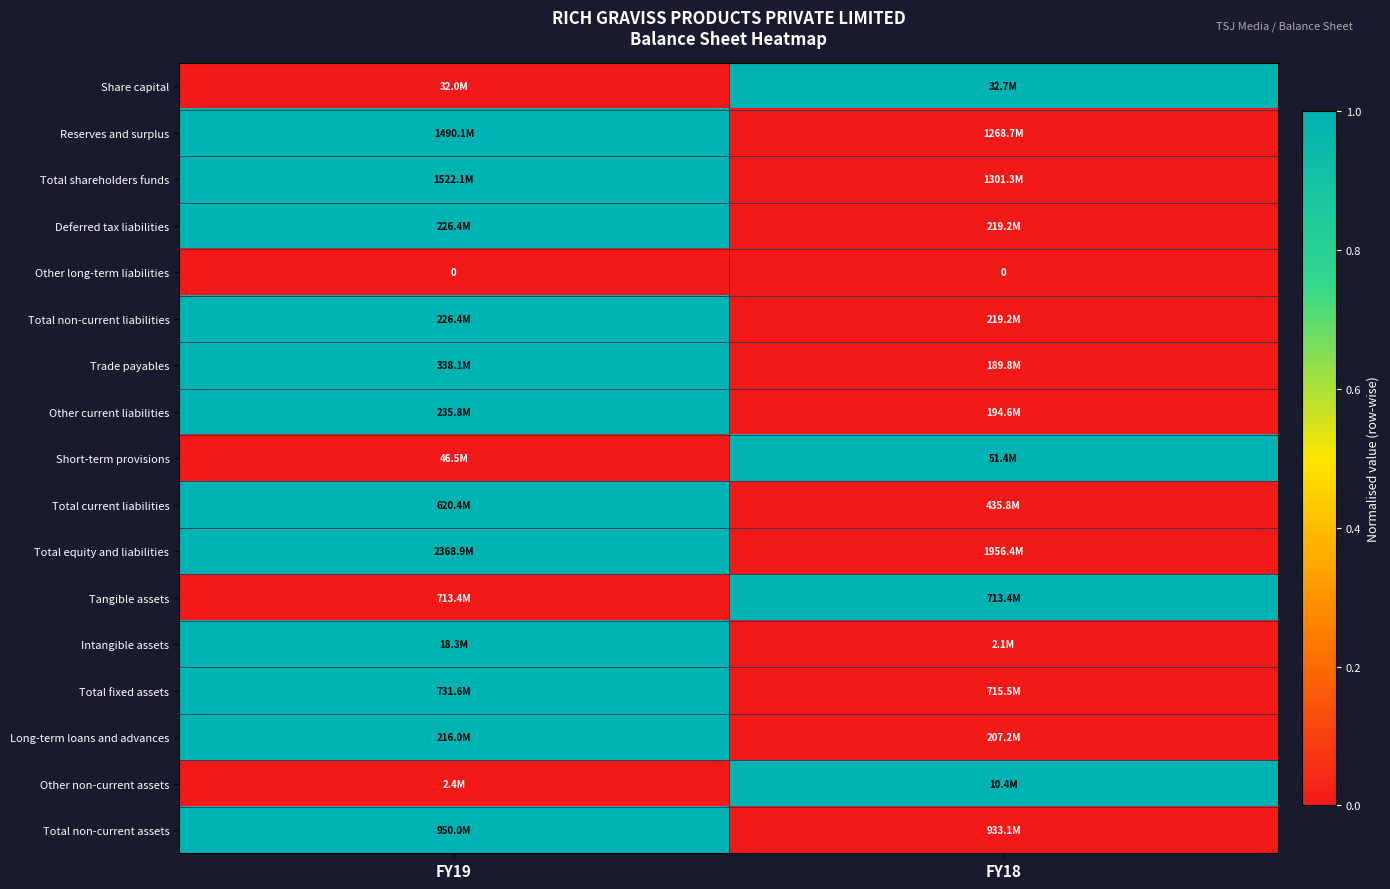

True or false: Other long-term liabilities has a value of 0 at FY19.

True